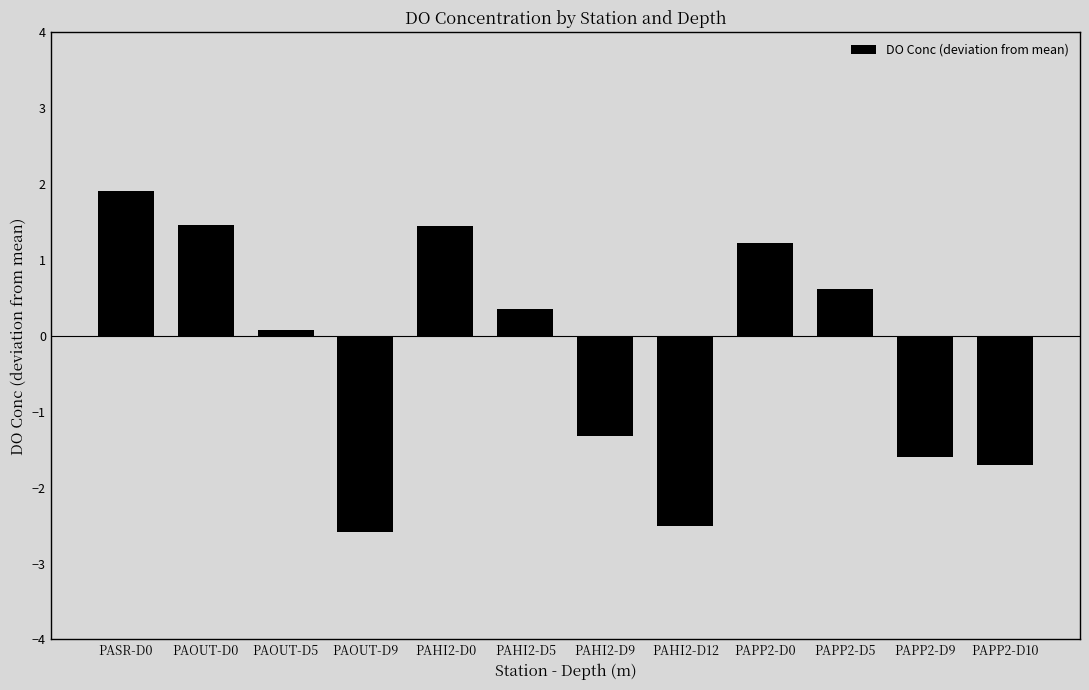

Where does the data first go above 0?

PASR-D0